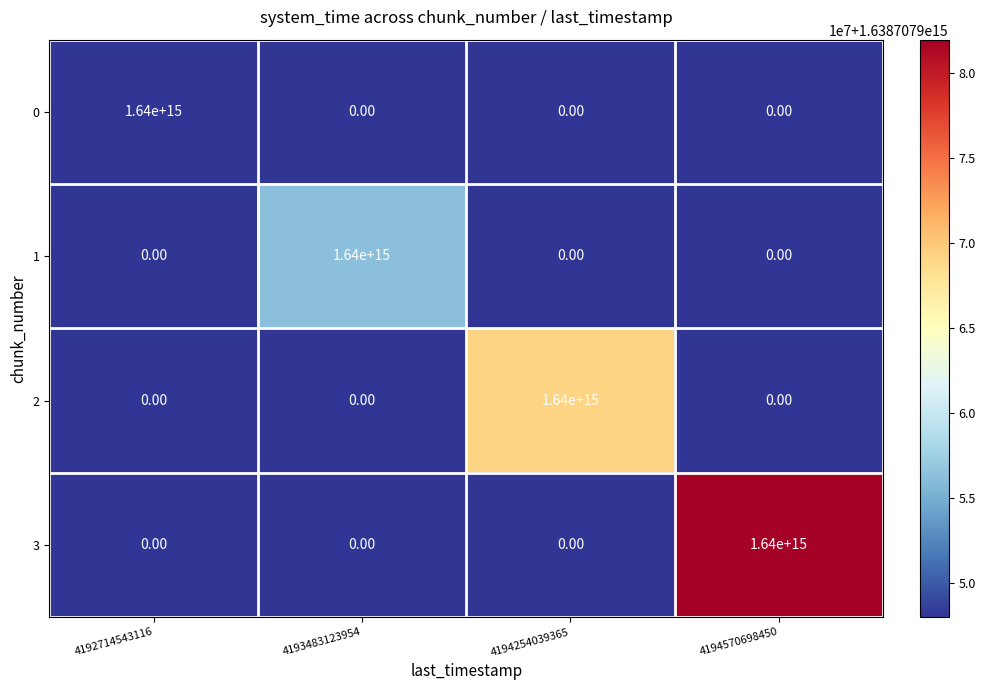

What is the difference between the highest and lowest values at 4193483123954?

1638707956299228